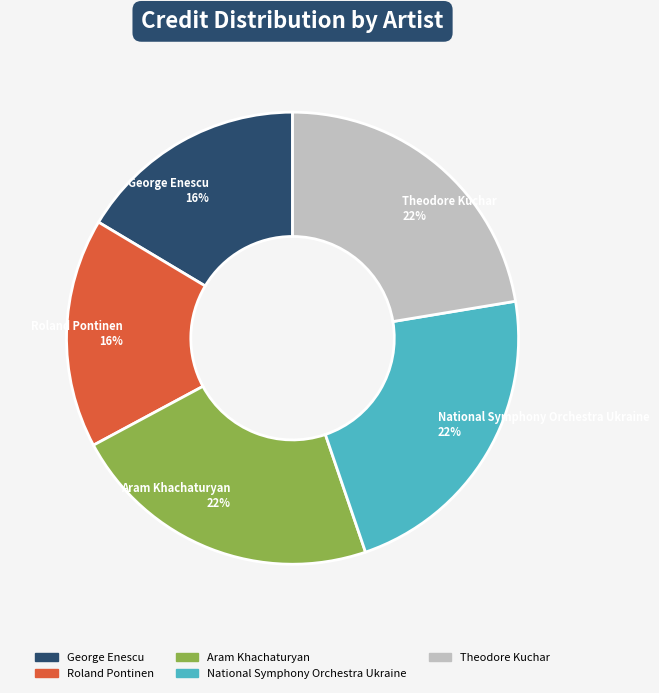

The National Symphony Orchestra Ukraine slice represents 22% of the pie. True or false?

True